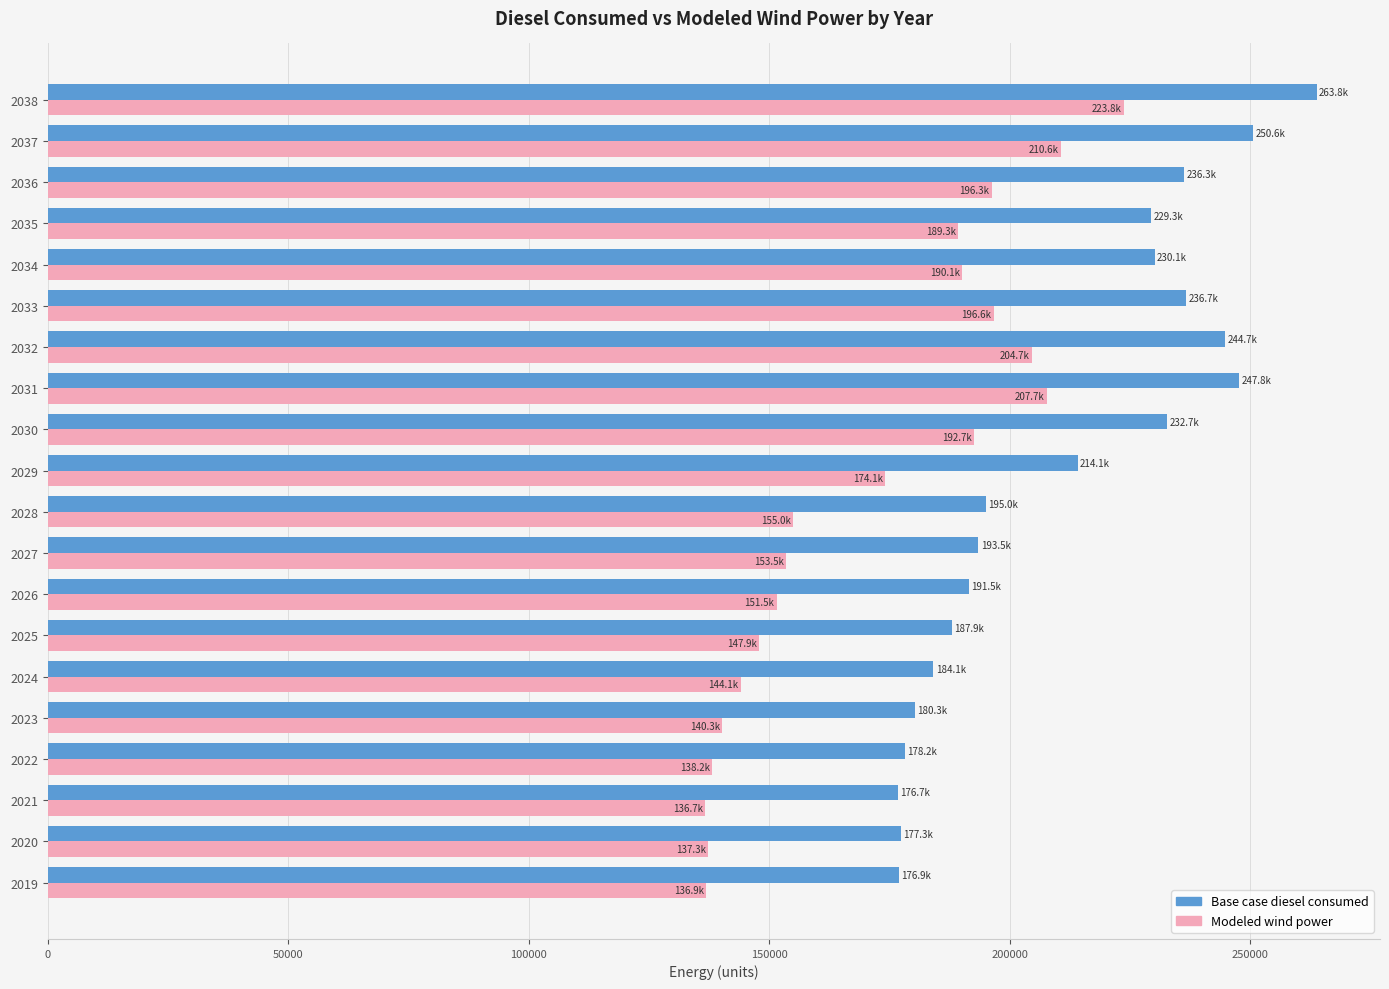

What is the spread (max minus min) of values at 2025?

40012.9